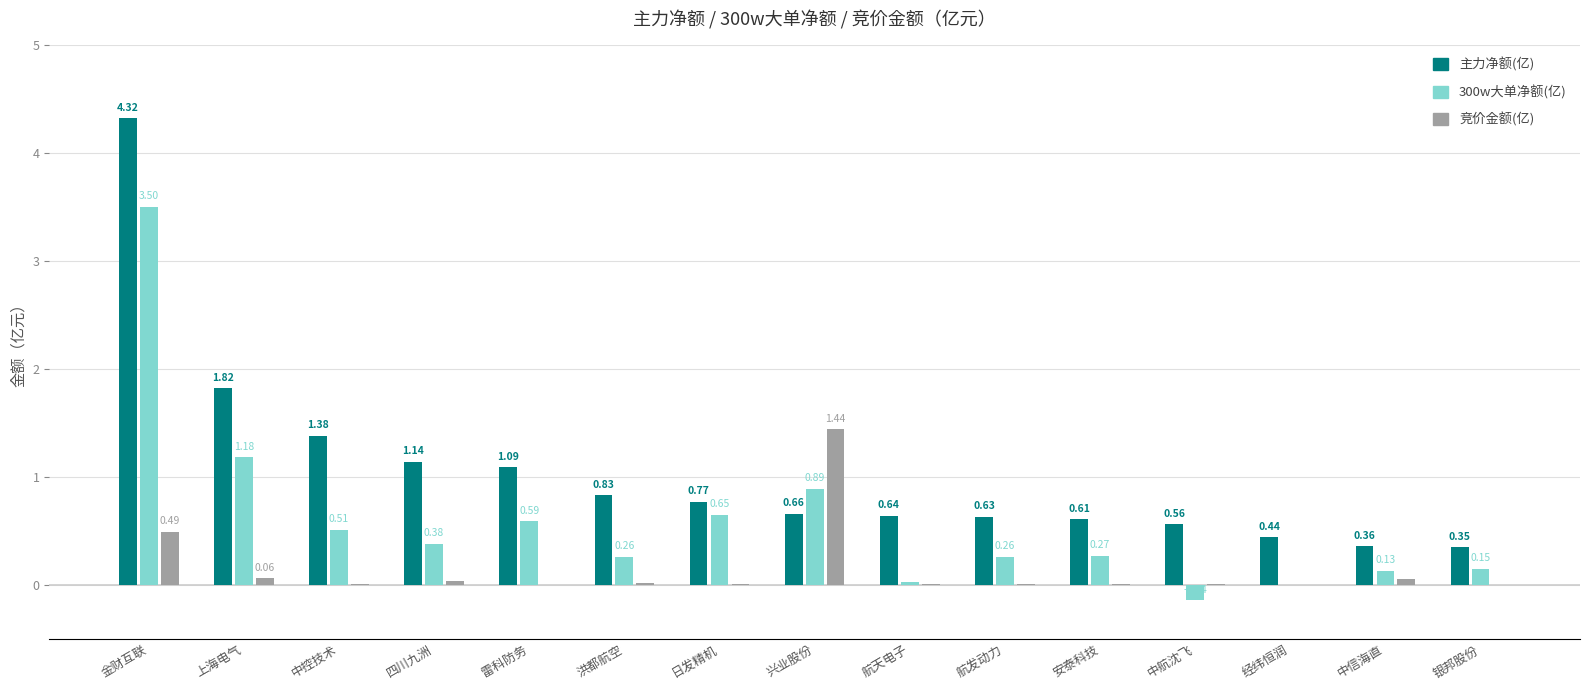

Is the value of 300w大单净额(亿) at 上海电气 greater than the value of 竞价金额(亿) at 金财互联?

Yes